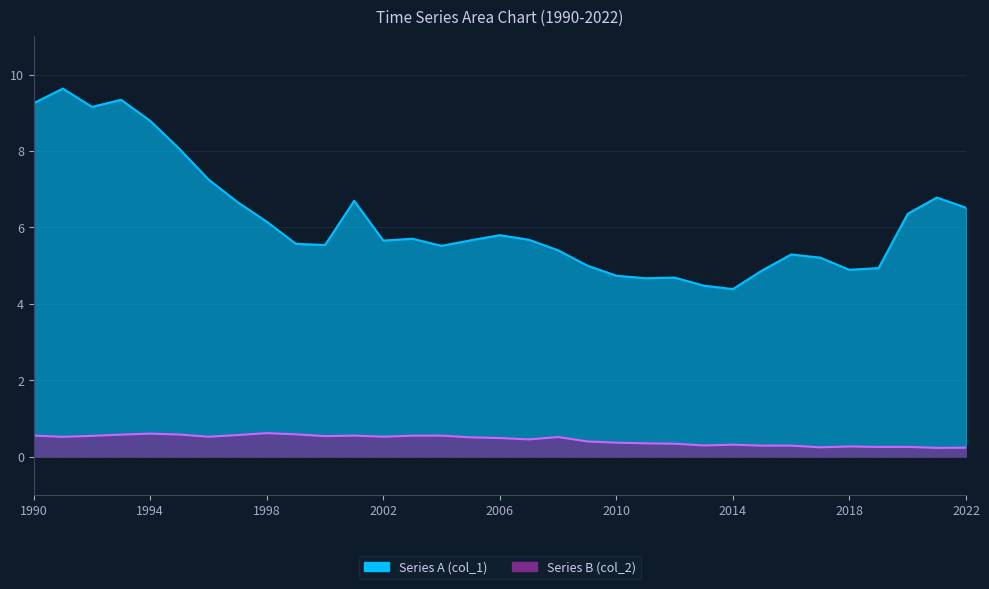

At which category is the sum across all series the highest?

1991